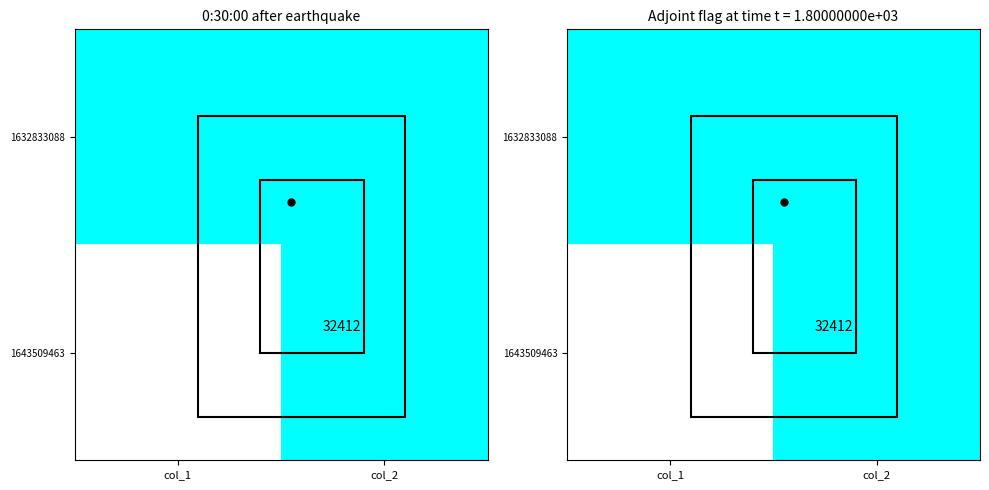

The 1632833088 series shows 0 at col_1. True or false?

True